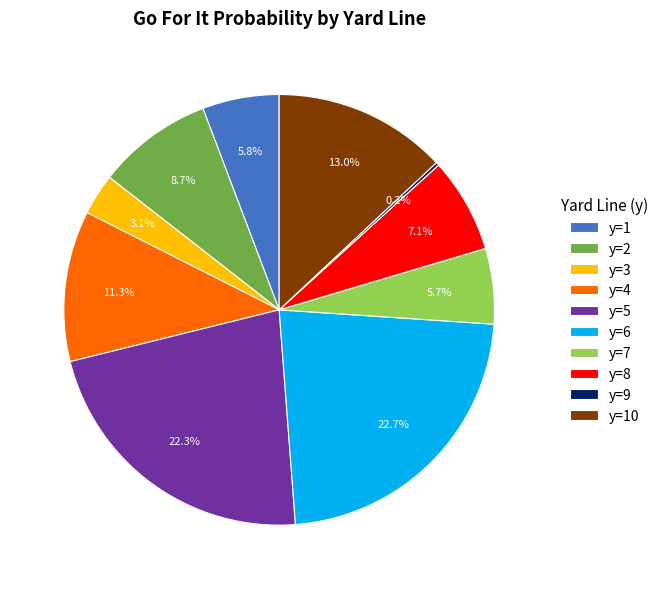

Does y=4 represent more than half of the total?

No